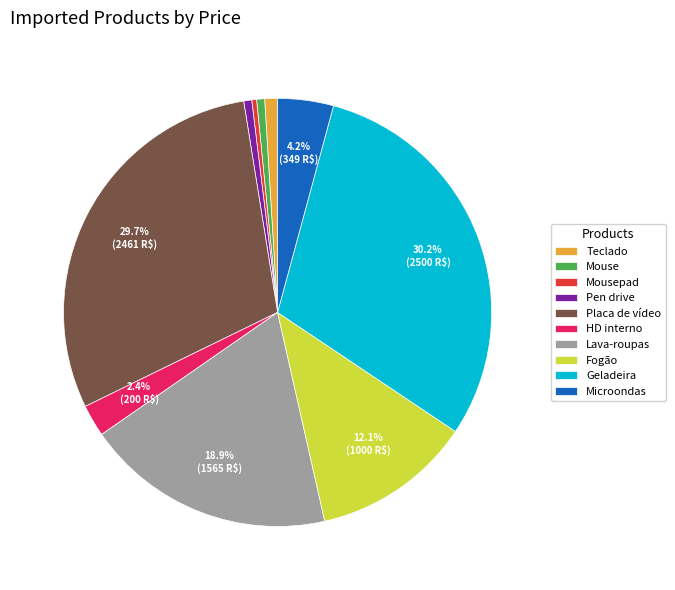

Is HD interno the majority of the pie?

No